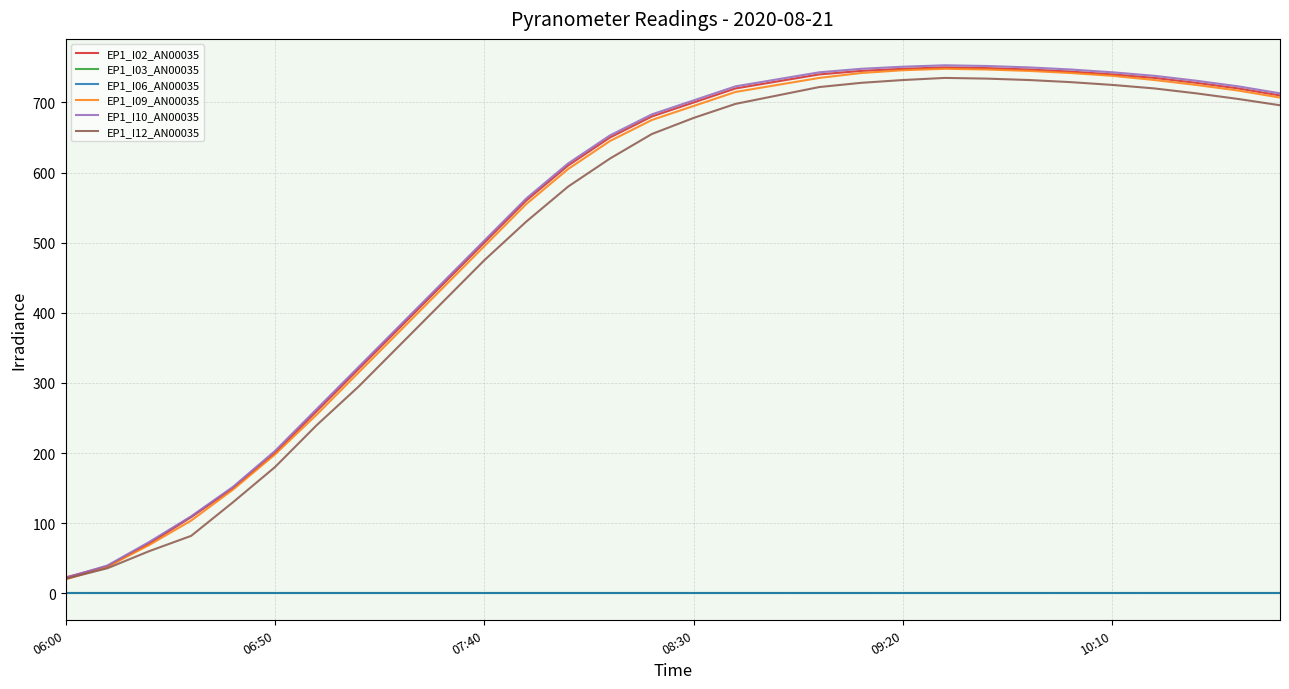

What is the maximum value for EP1_I12_AN00035?

735.0